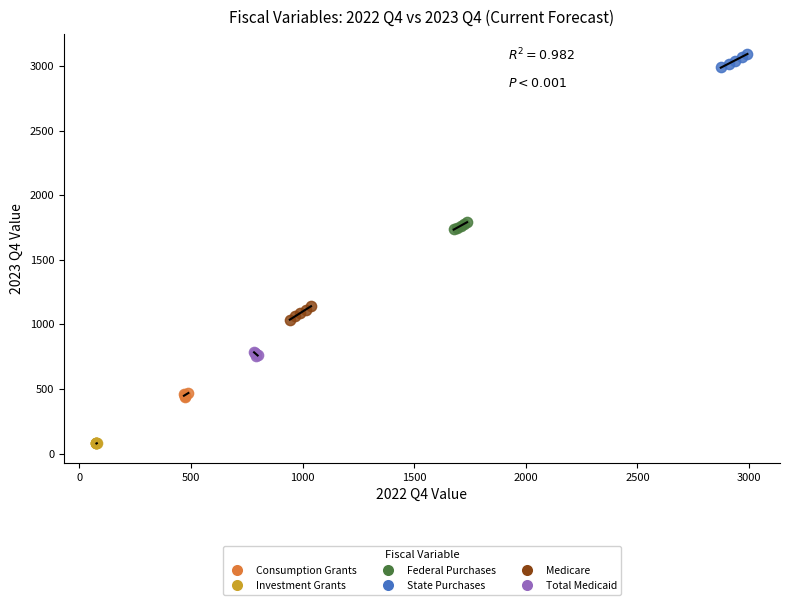

Which series reaches the maximum Y coordinate?

State Purchases